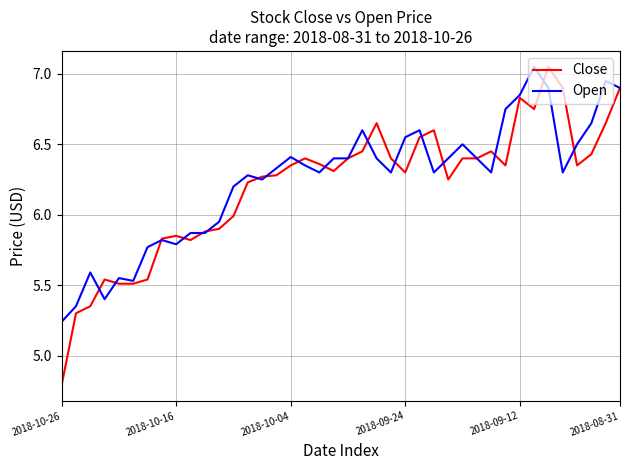

What is the minimum value for Close?

4.8